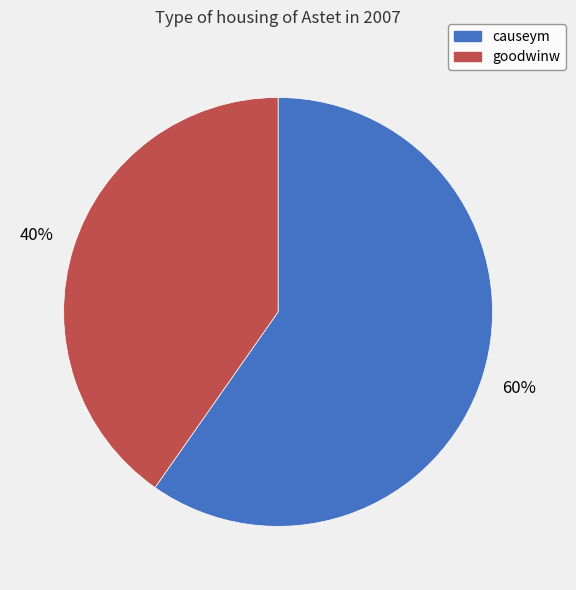

True or false: causeym accounts for 50% of the total.

False